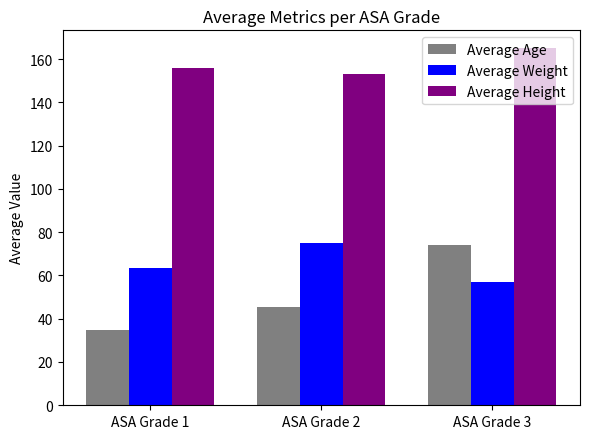

True or false: Average Height has a value of 152.9 at ASA Grade 2.

True